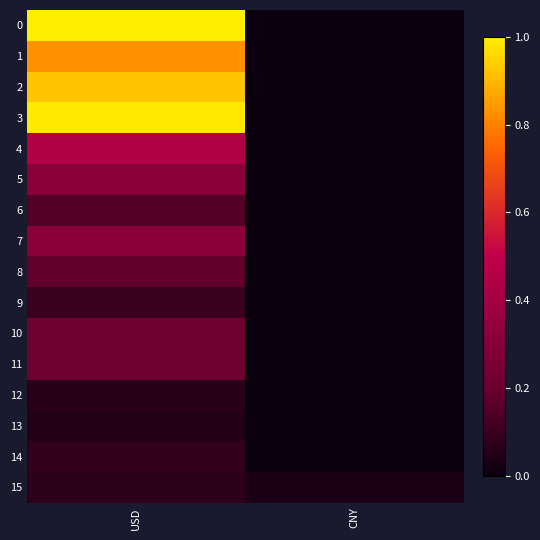

Reading left to right, transcribe all the data shown in this chart.

0: USD=1.0	CNY=0.0
1: USD=0.8	CNY=0.0
2: USD=0.9	CNY=0.0
3: USD=1.0	CNY=0.0
4: USD=0.5	CNY=0.0
5: USD=0.3	CNY=0.0
6: USD=0.2	CNY=0.0
7: USD=0.3	CNY=0.0
8: USD=0.2	CNY=0.0
9: USD=0.1	CNY=0.0
10: USD=0.2	CNY=0.0
11: USD=0.2	CNY=0.0
12: USD=0.1	CNY=0.0
13: USD=0.1	CNY=0.0
14: USD=0.1	CNY=0.0
15: USD=0.1	CNY=0.0